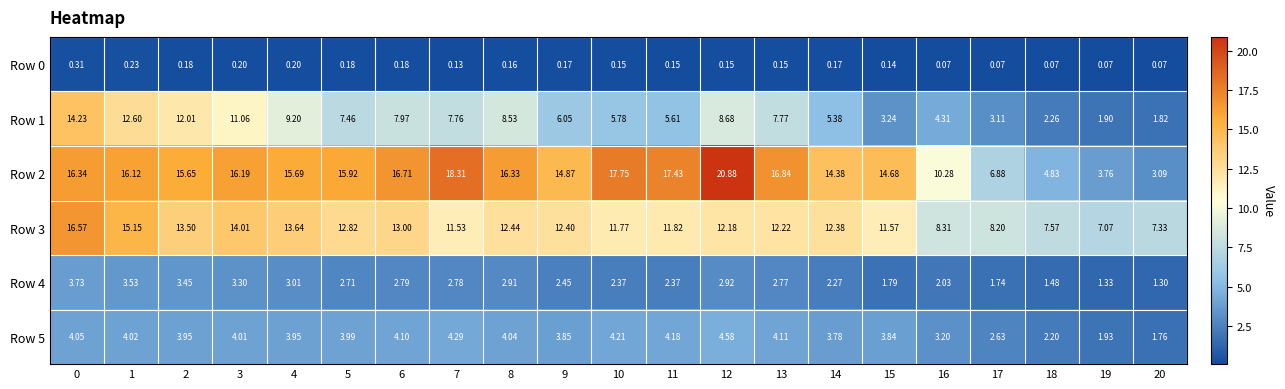

How many values in the Row 3 series are below 12?

9